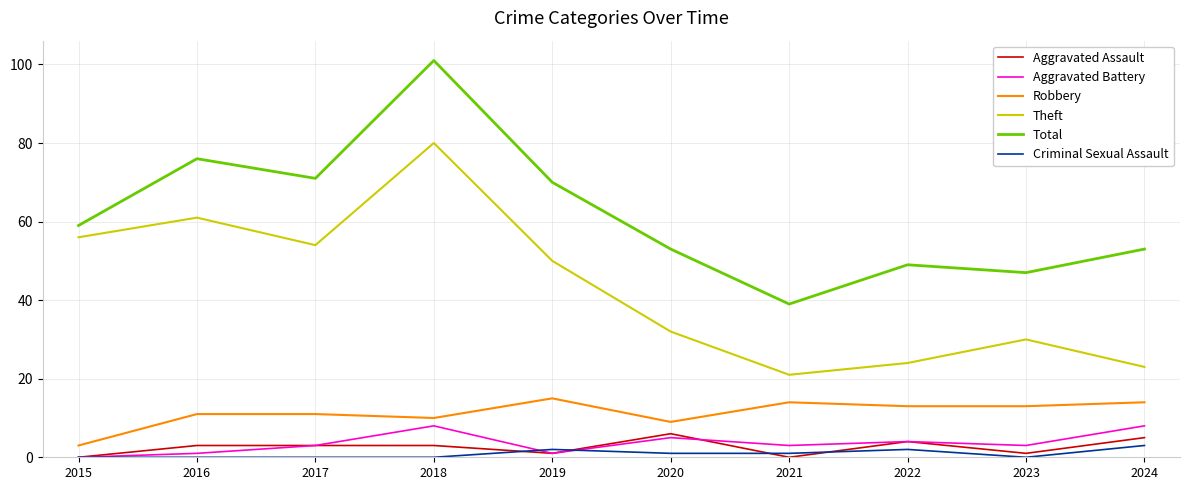

What is the sum of all Aggravated Battery values?

36